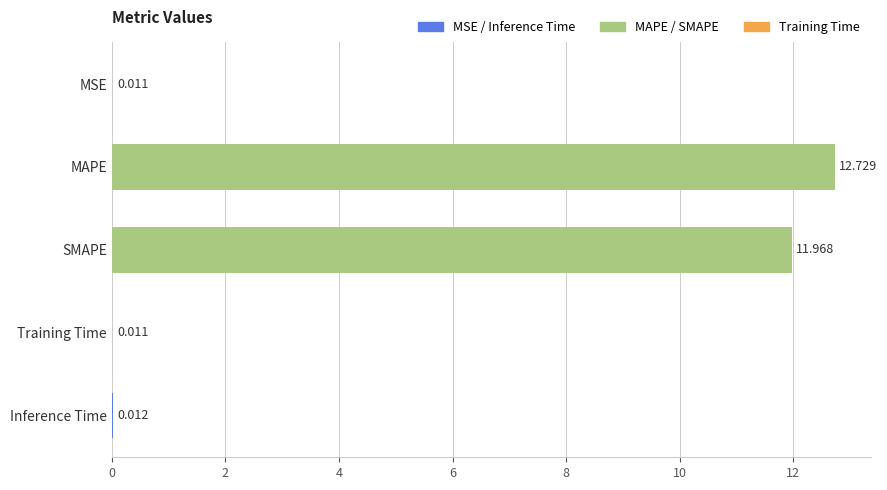

At which category does the chart reach its peak across all series?

MAPE